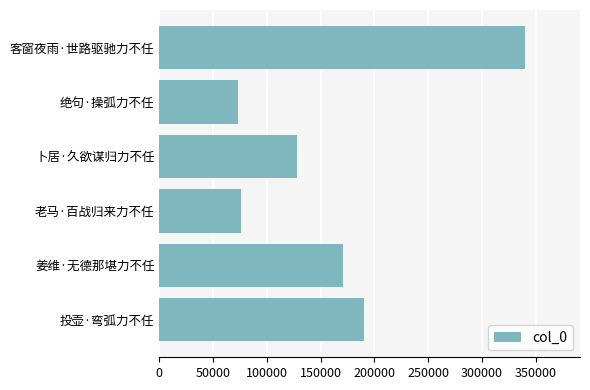

Between 客窗夜雨·世路驱驰力不任 and 姜维·无德那堪力不任, which is larger?

客窗夜雨·世路驱驰力不任